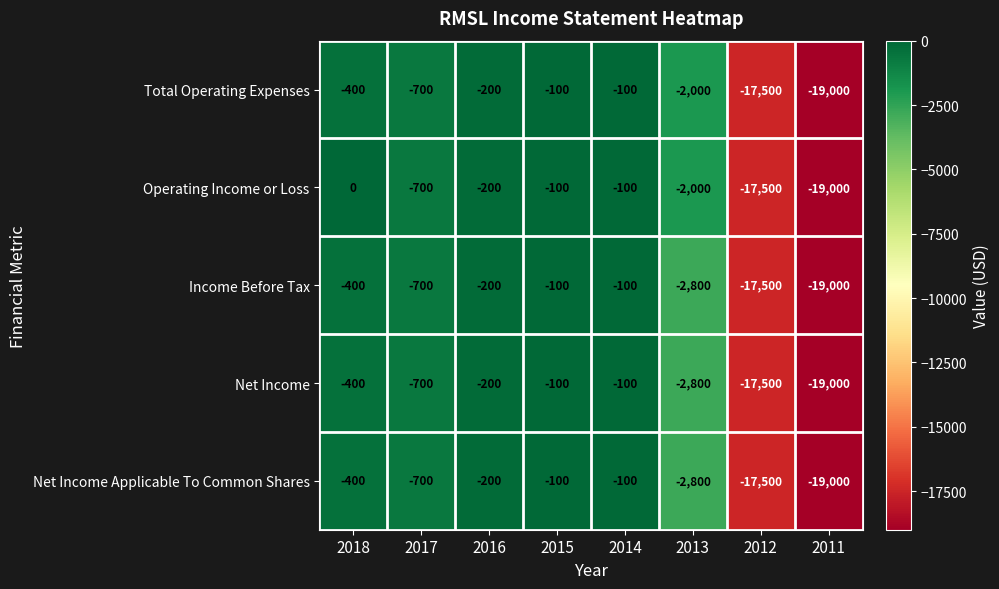

Is the value of Total Operating Expenses at 2017 greater than the value of Income Before Tax at 2013?

Yes